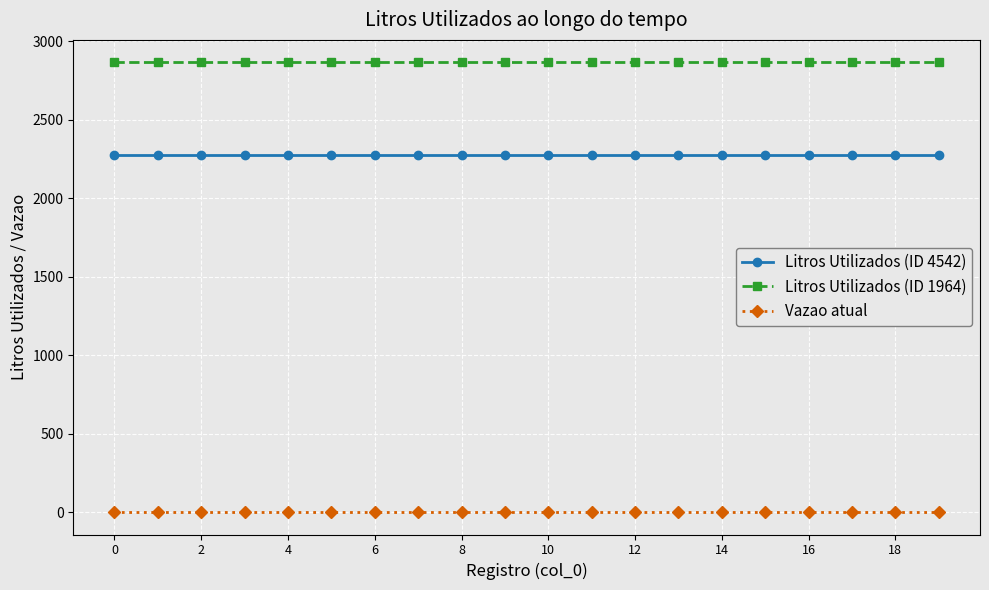

Reading left to right, transcribe all the data shown in this chart.

Litros Utilizados (ID 4542): 2274	2274	2274	2274	2274	2274	2274	2274	2274	2274	2274	2274	2274	2274	2274	2274	2274	2274	2274	2274
Litros Utilizados (ID 1964): 2865	2865	2865	2865	2865	2865	2865	2865	2865	2865	2865	2865	2865	2865	2865	2865	2865	2865	2865	2865
Vazao atual: 0	0	0	0	0	0	0	0	0	0	0	0	0	0	0	0	0	0	0	0